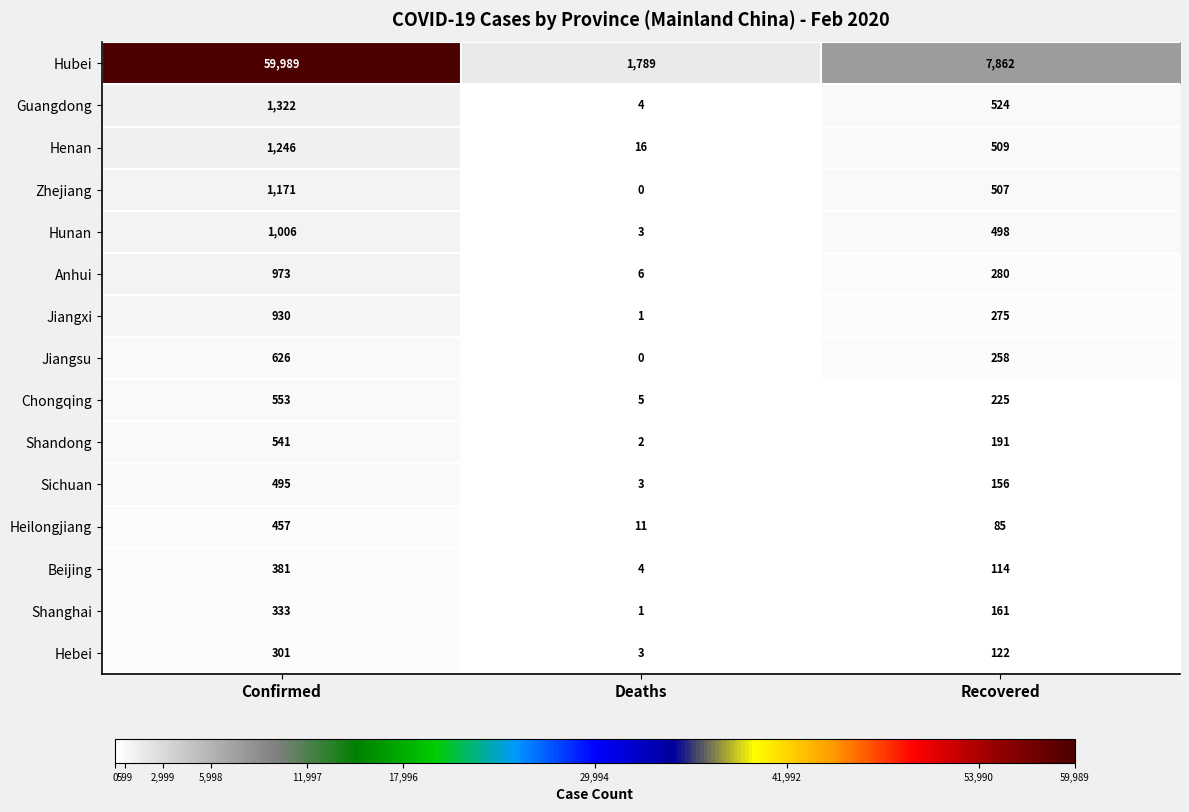

How many data points in Jiangxi are less than 275?

1